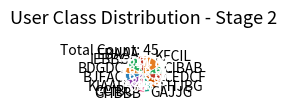

Combined, do EBAAA and BJFAC account for over 50%?

No